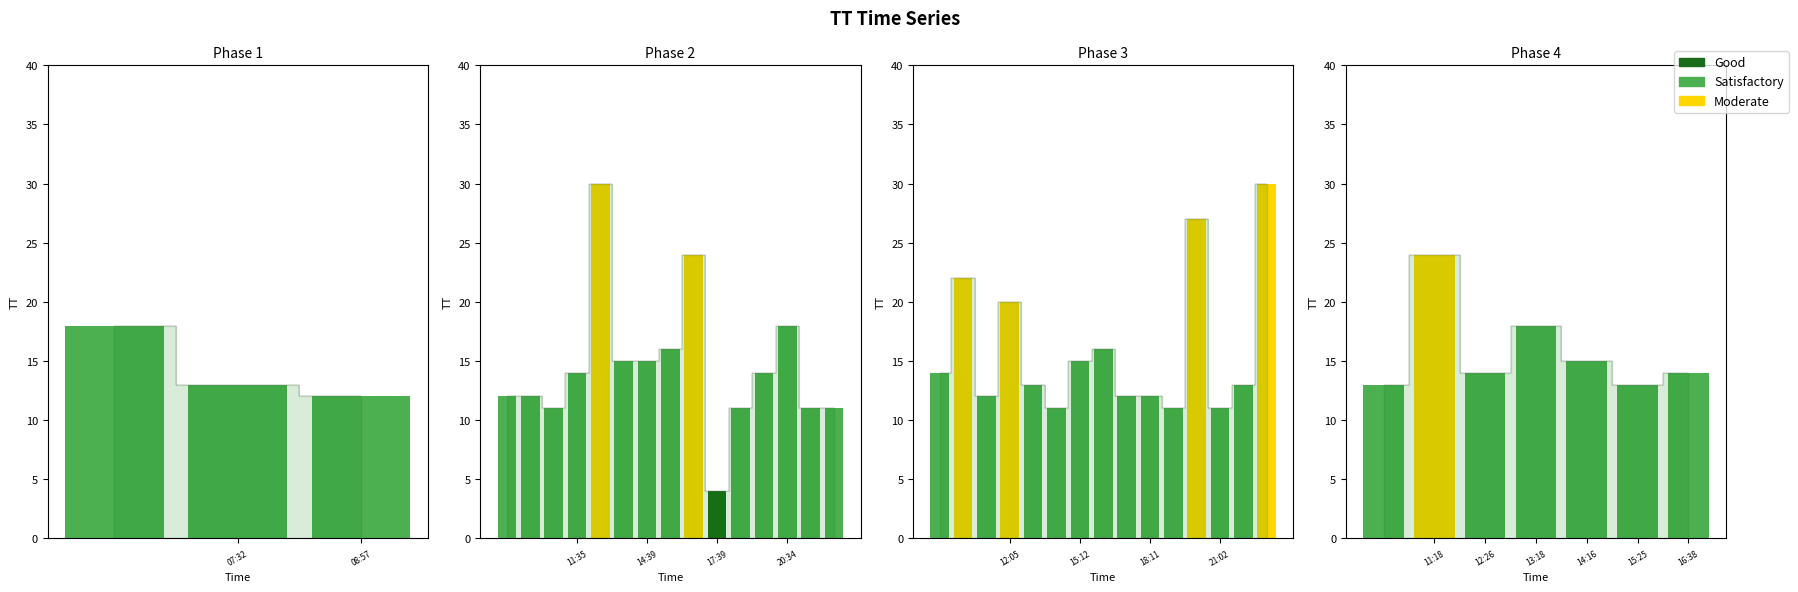

Approximately how many times larger is the value at 2015-07-12T21:58:05 compared to 2015-07-11T10:32:37?

1.2